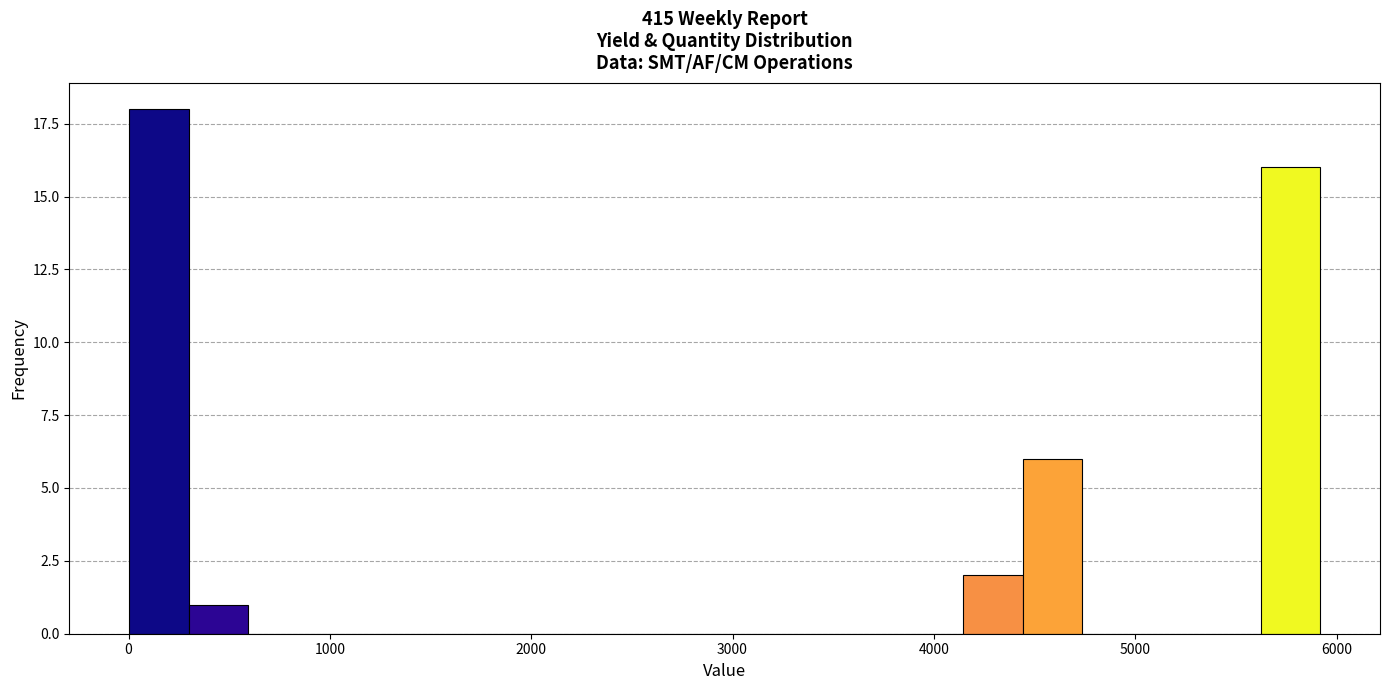

Around what value on the x-axis is the tallest bar? Give the approximate position of its centre, as read against the axis.

100